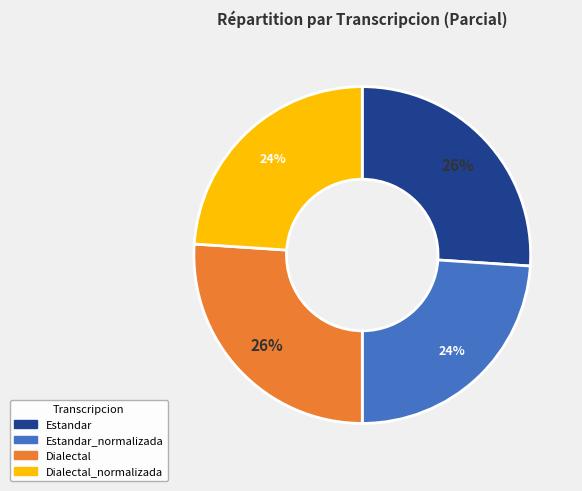

To the nearest percent, what is the average slice percentage?

25%